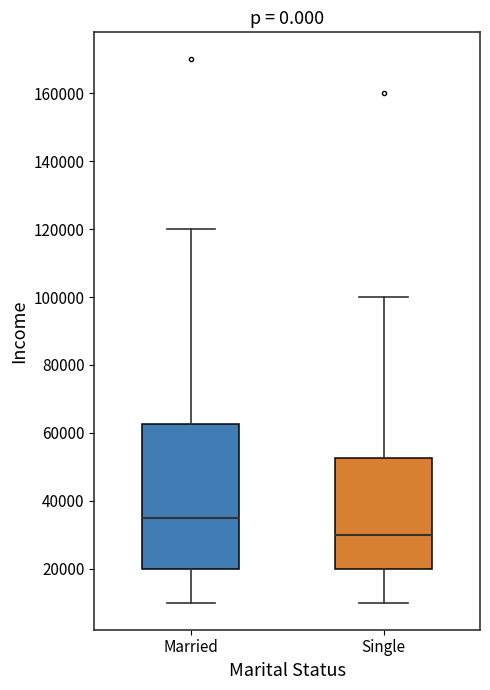

Reading left to right, transcribe this box plot: for each box, give where its median line is, the range the box spans, and where its two whiskers end, as read against the y-axis. The values are not printed on the chart, so give them approximately, as read against the axis.

Married: median 36000, box 20000 to 62000, whiskers 10000 to 120000
Single: median 30000, box 20000 to 52000, whiskers 10000 to 100000